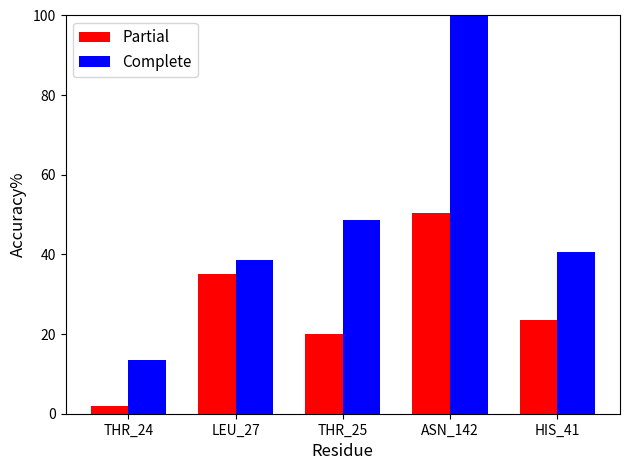

What is the difference between the highest and lowest values at LEU_27?

3.4